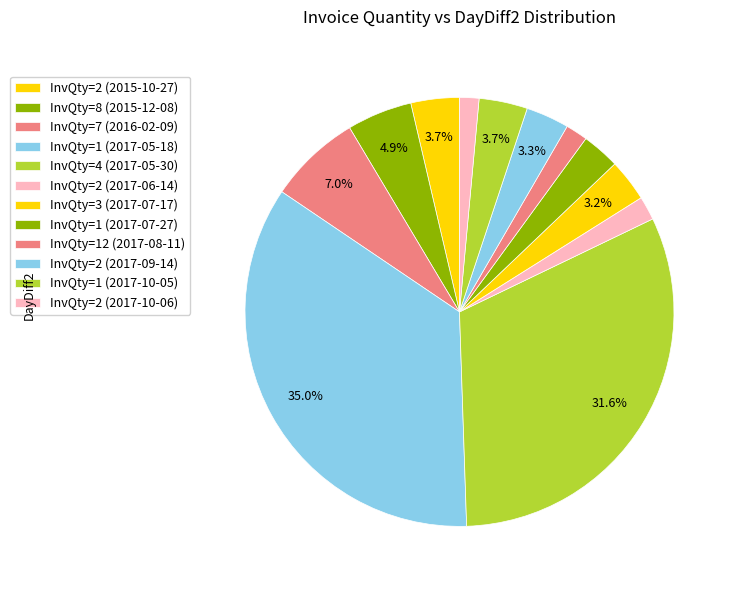

Count the number of slices in the pie.

12